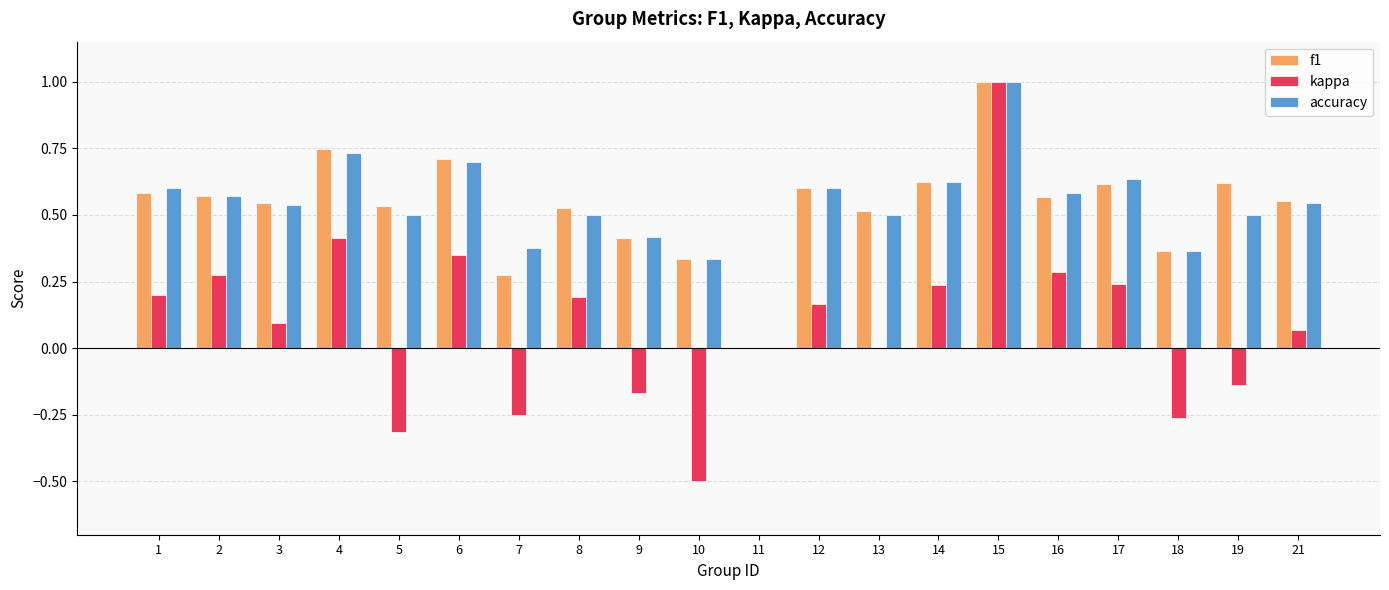

The accuracy series shows 0.6 at 17. True or false?

True